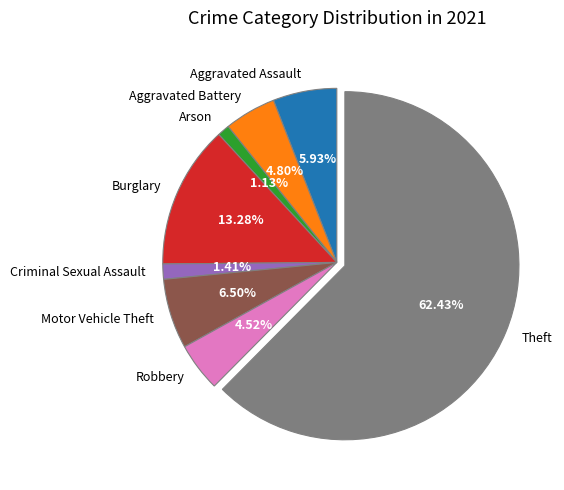

To the nearest percent, what is the combined percentage of Aggravated Assault and Motor Vehicle Theft?

12%